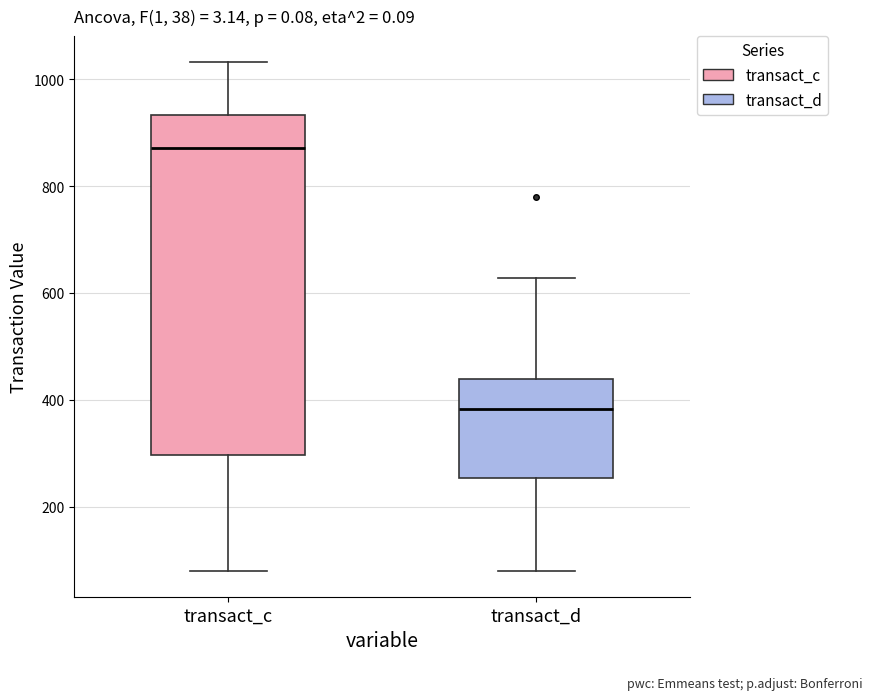

Reading left to right, read every box against the y-axis: the position of its median line, the range the box covers, and the ends of its whiskers. The values are not printed on the chart, so give them approximately, as read against the axis.

transact_c: median 880, box 300 to 940, whiskers 80 to 1040
transact_d: median 380, box 260 to 440, whiskers 80 to 620